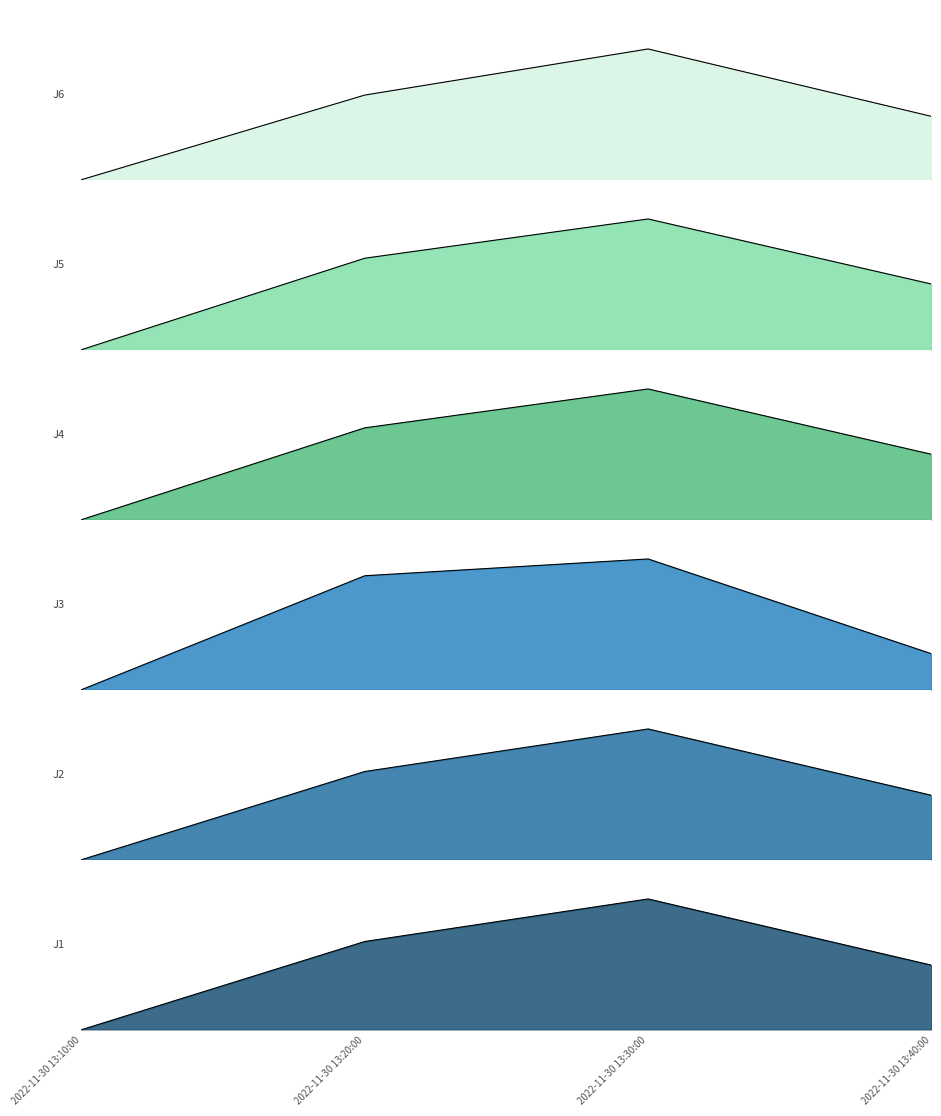

The J6 series shows 4.6 at 2022-11-30 13:20:00. True or false?

True